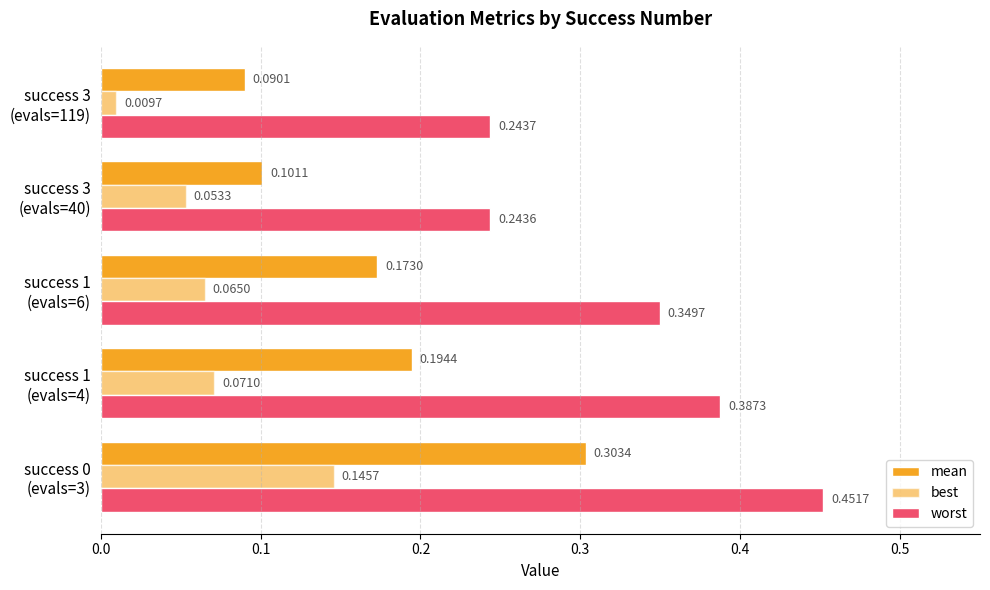

Reading left to right, list all the values displayed in this chart.

mean: 0.3	0.2	0.2	0.1	0.1
best: 0.1	0.1	0.1	0.1	0.0
worst: 0.5	0.4	0.3	0.2	0.2